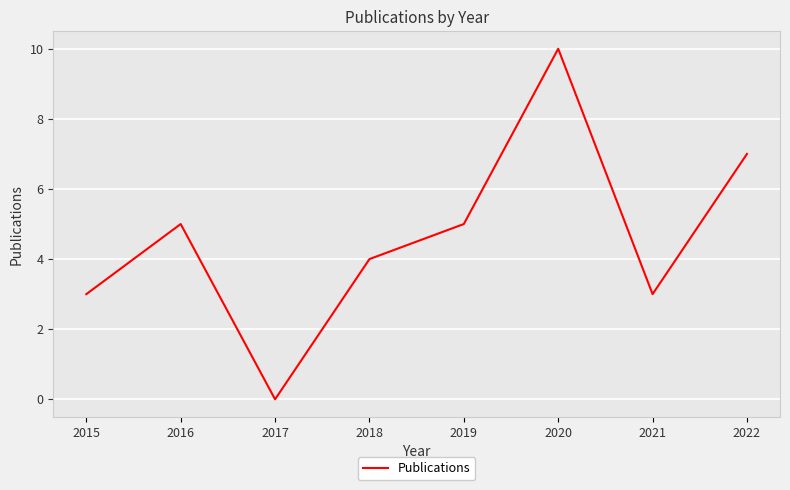

Which label corresponds to the largest value in the chart?

2020